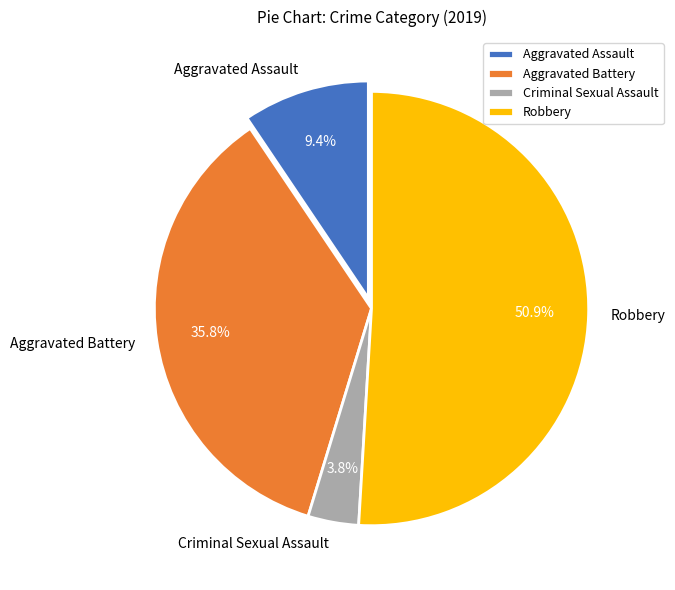

Which slice represents more than half of the pie?

Robbery